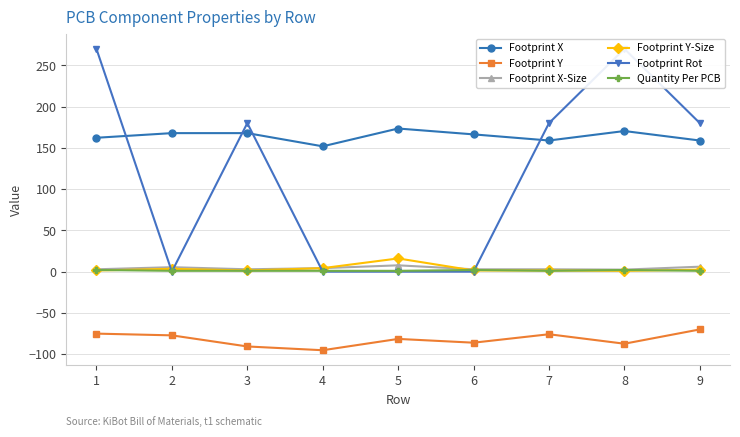

Which series has the largest range (max minus min)?

Footprint Rot